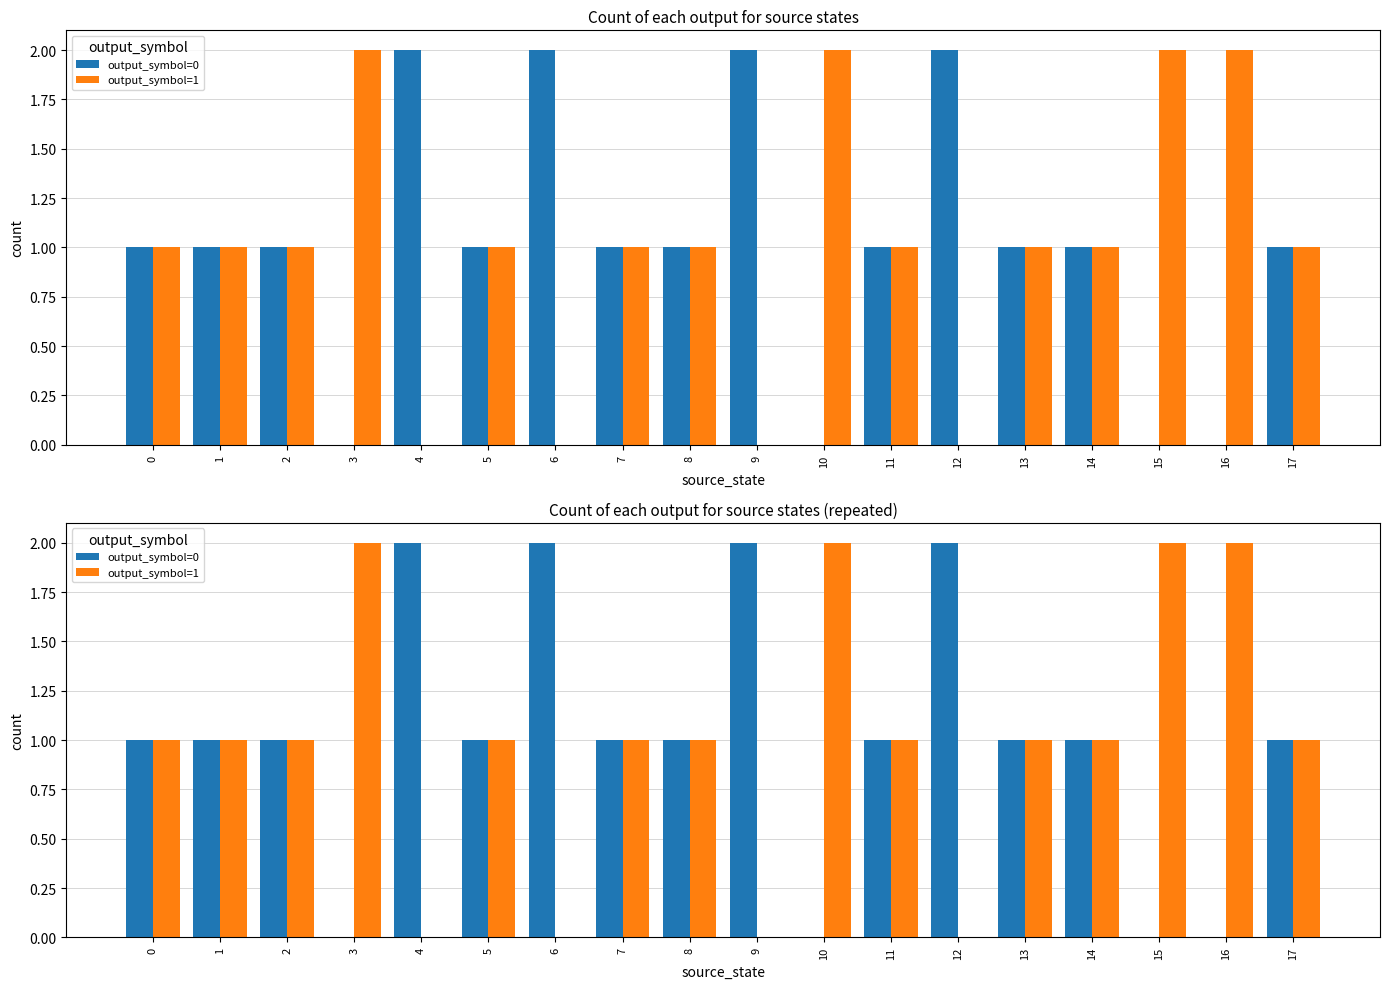

What is the total value across all series at 13?

2